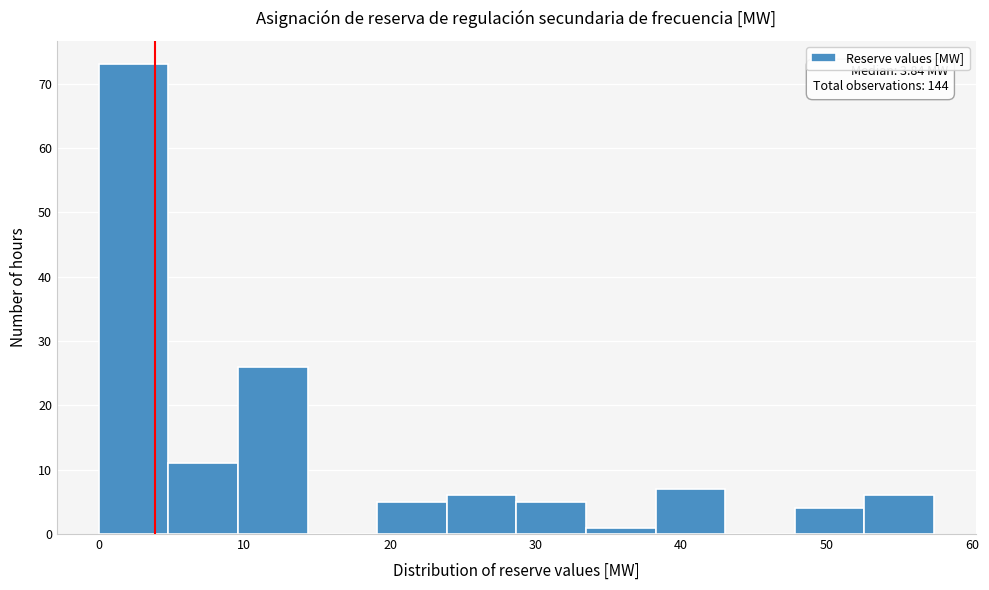

Which range on the x-axis has the tallest bar?

0 to 5